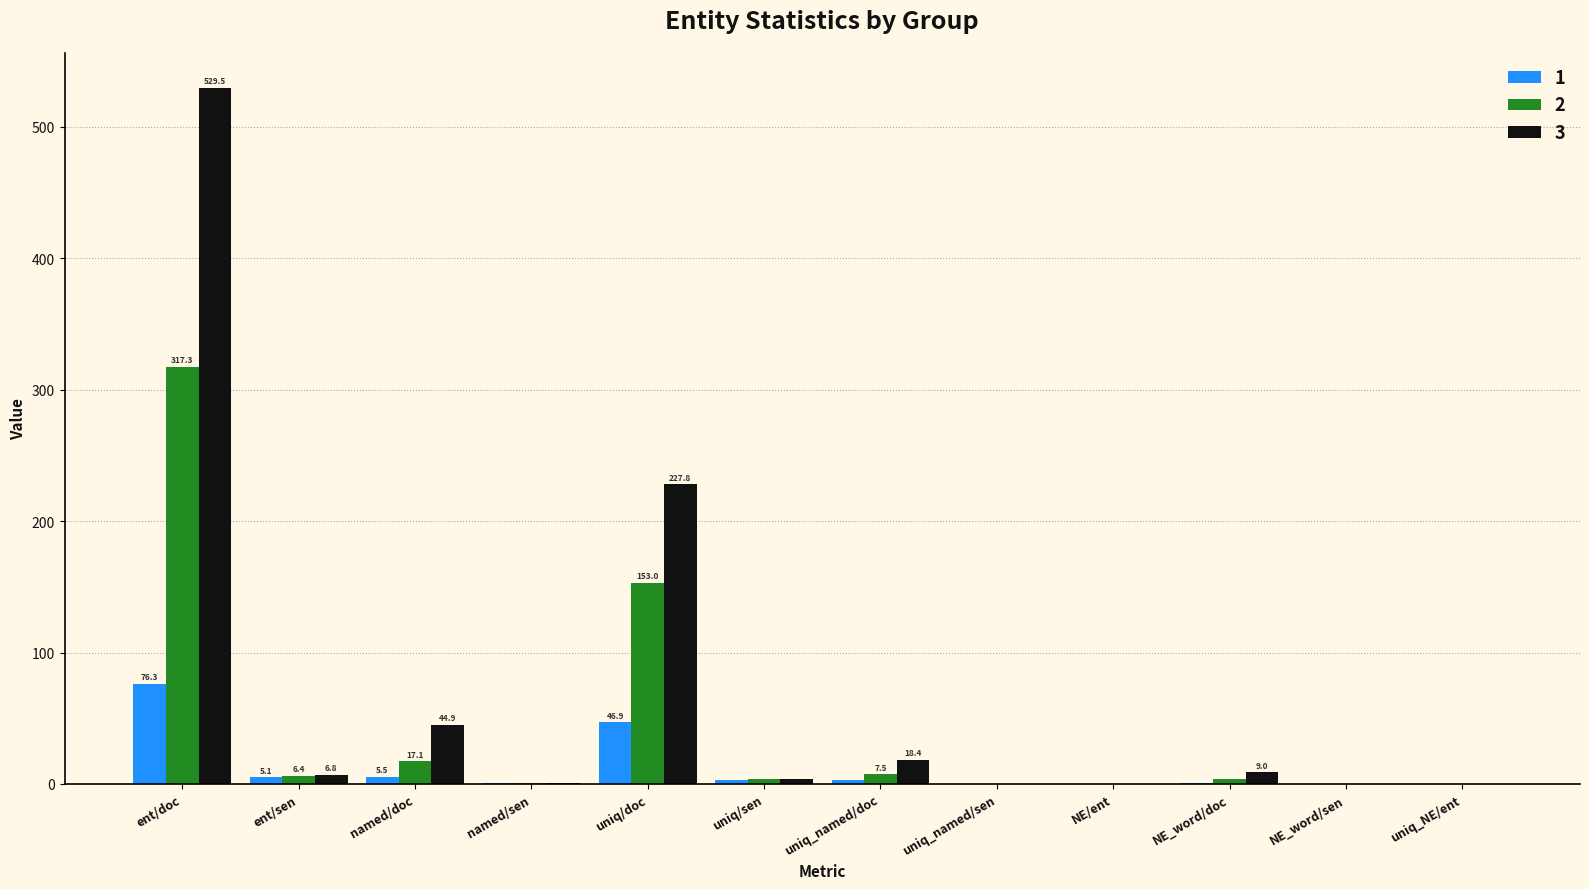

The value of 1 at ent/doc is 109.2. True or false?

False